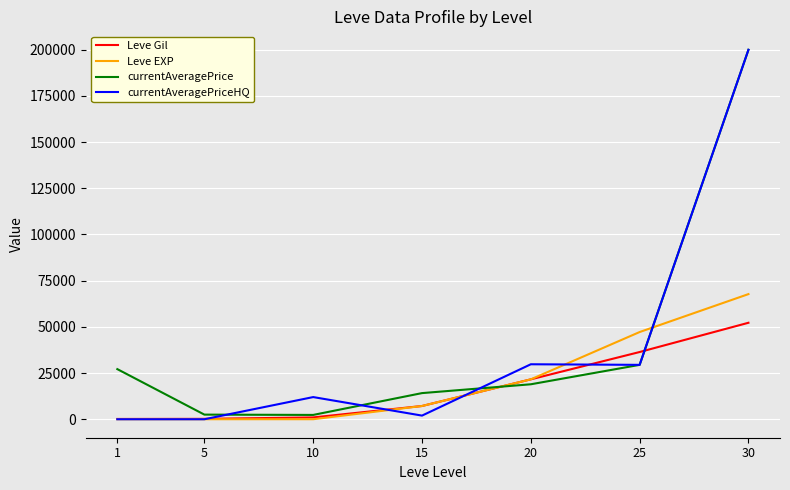

Does the chart display data point markers on the line(s)?

No